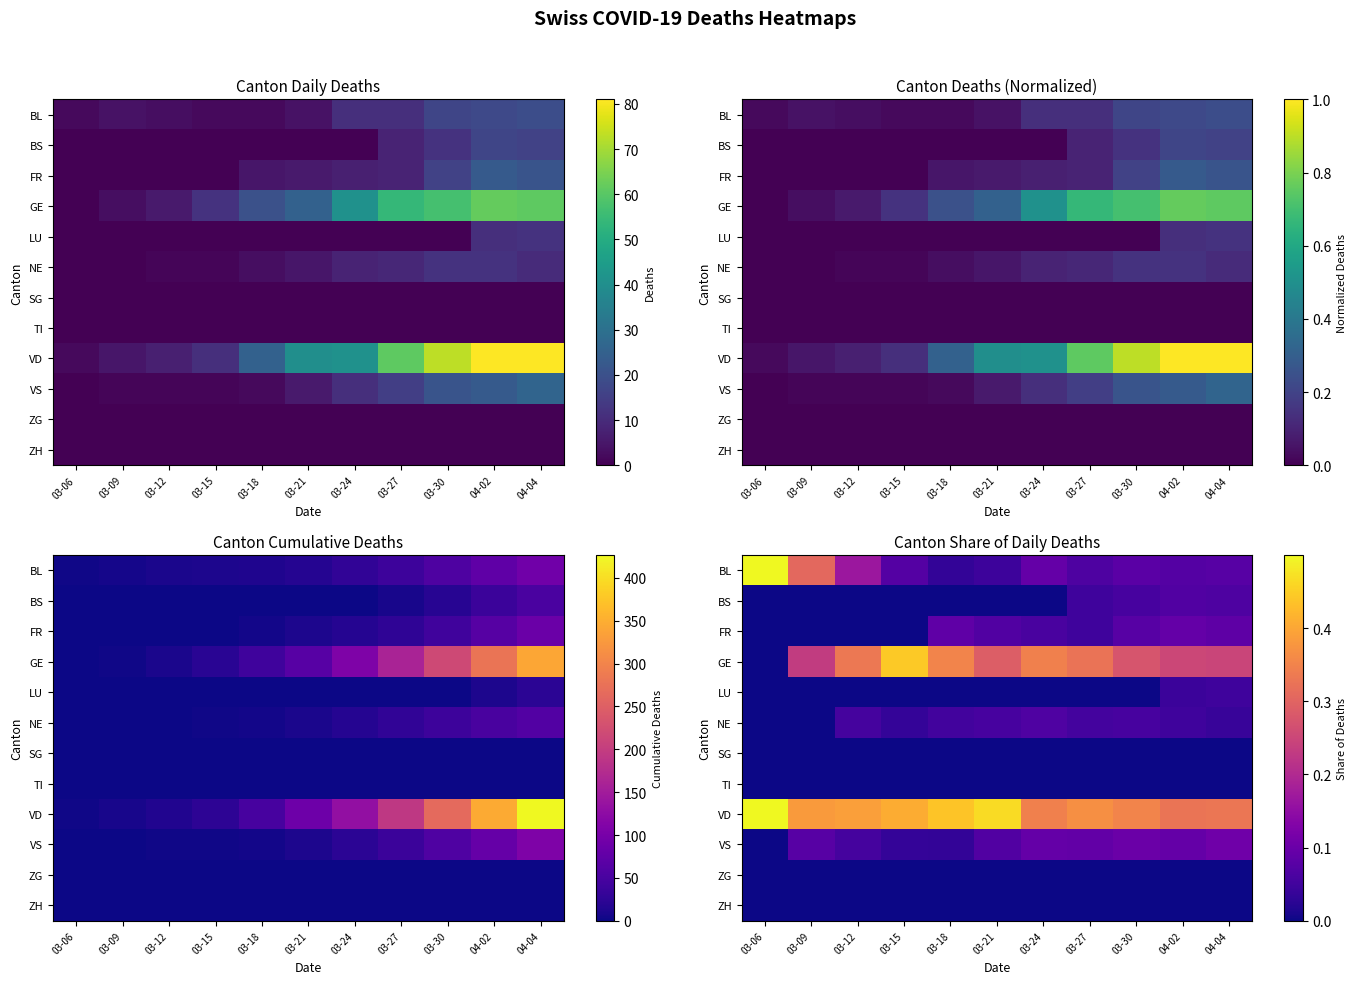

Which has a higher value, 03-12 or 04-02?

03-12